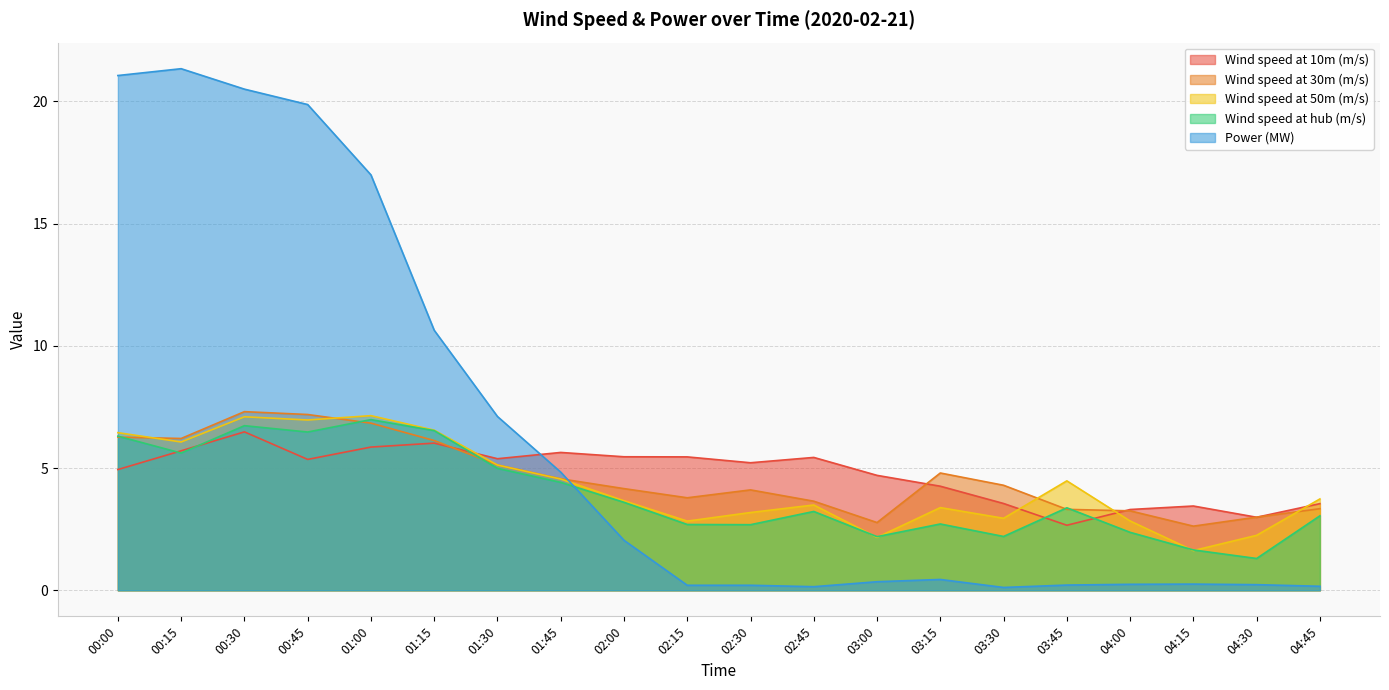

Where is Wind speed at 50m (m/s) nearest to the value 4?

04:45